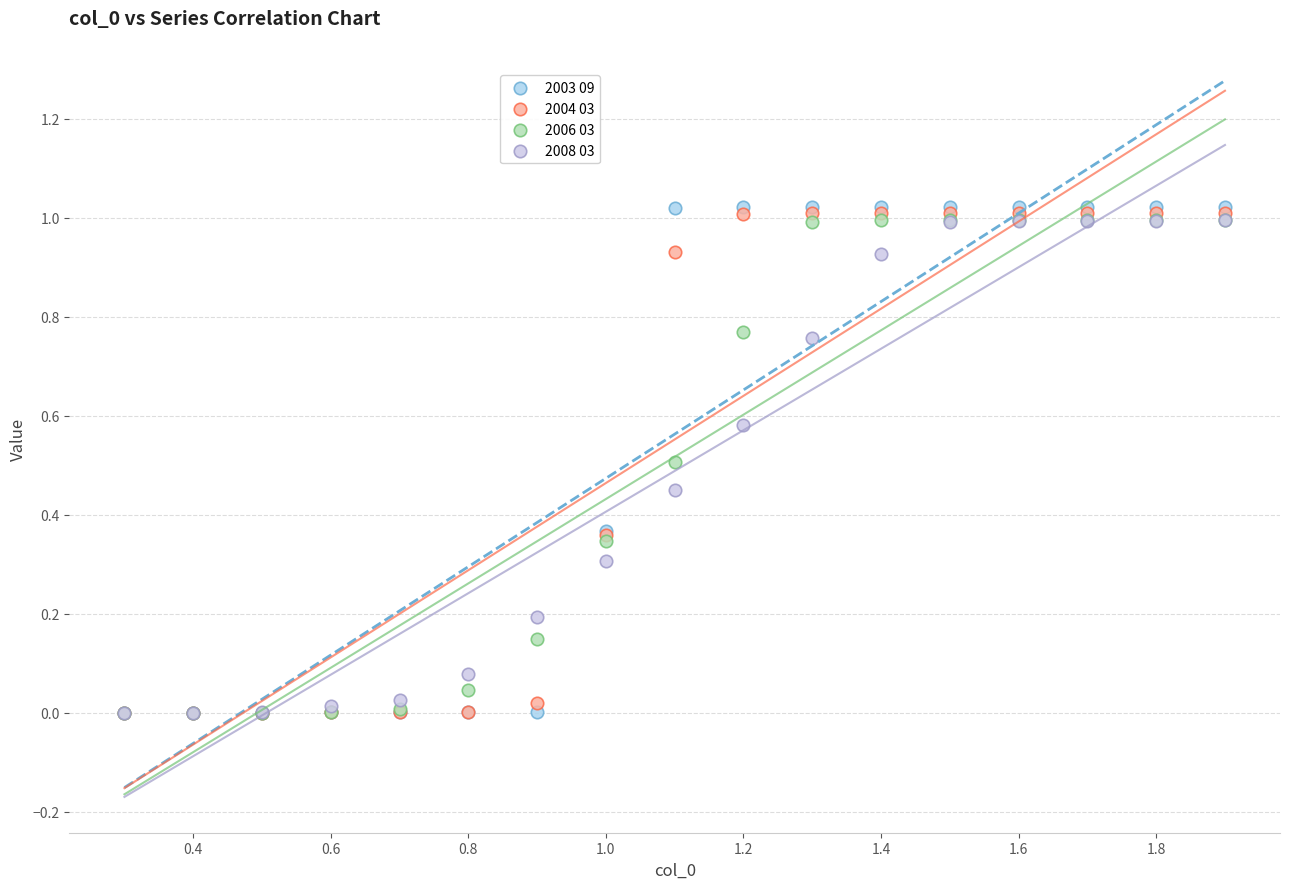

What are all the series names shown in the legend?

2003 09, 2004 03, 2006 03, 2008 03